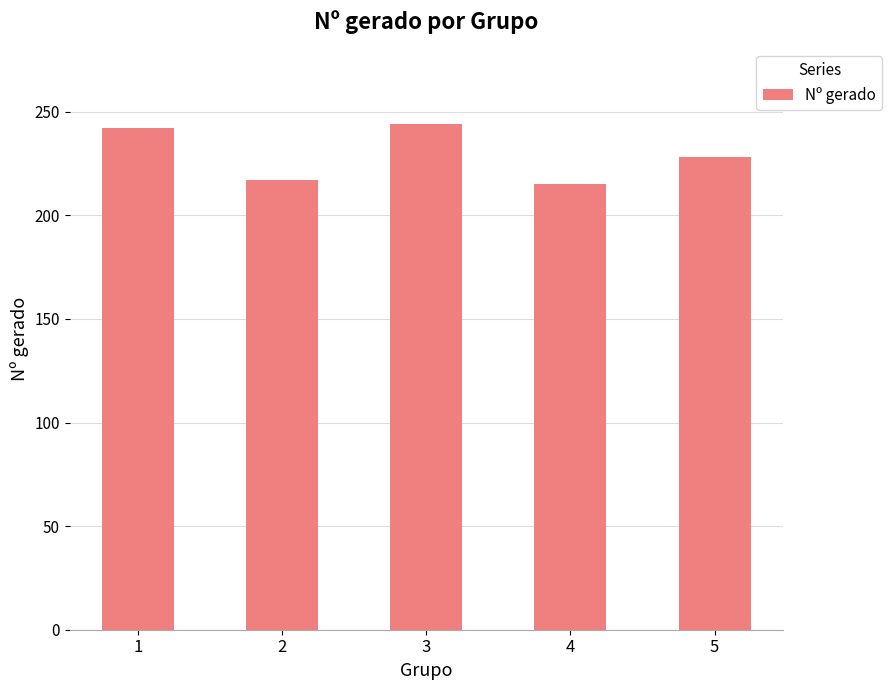

Reading right to left, extract all data points from this chart.

228	215	244	217	242